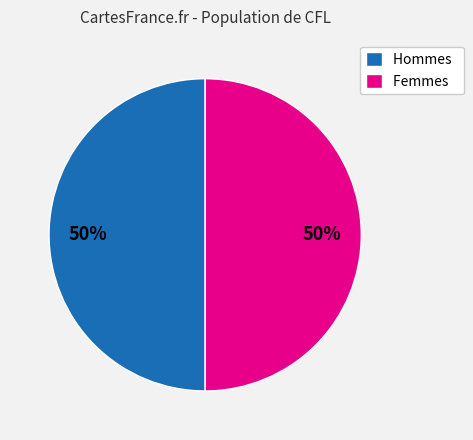

Count the number of slices in the pie.

2